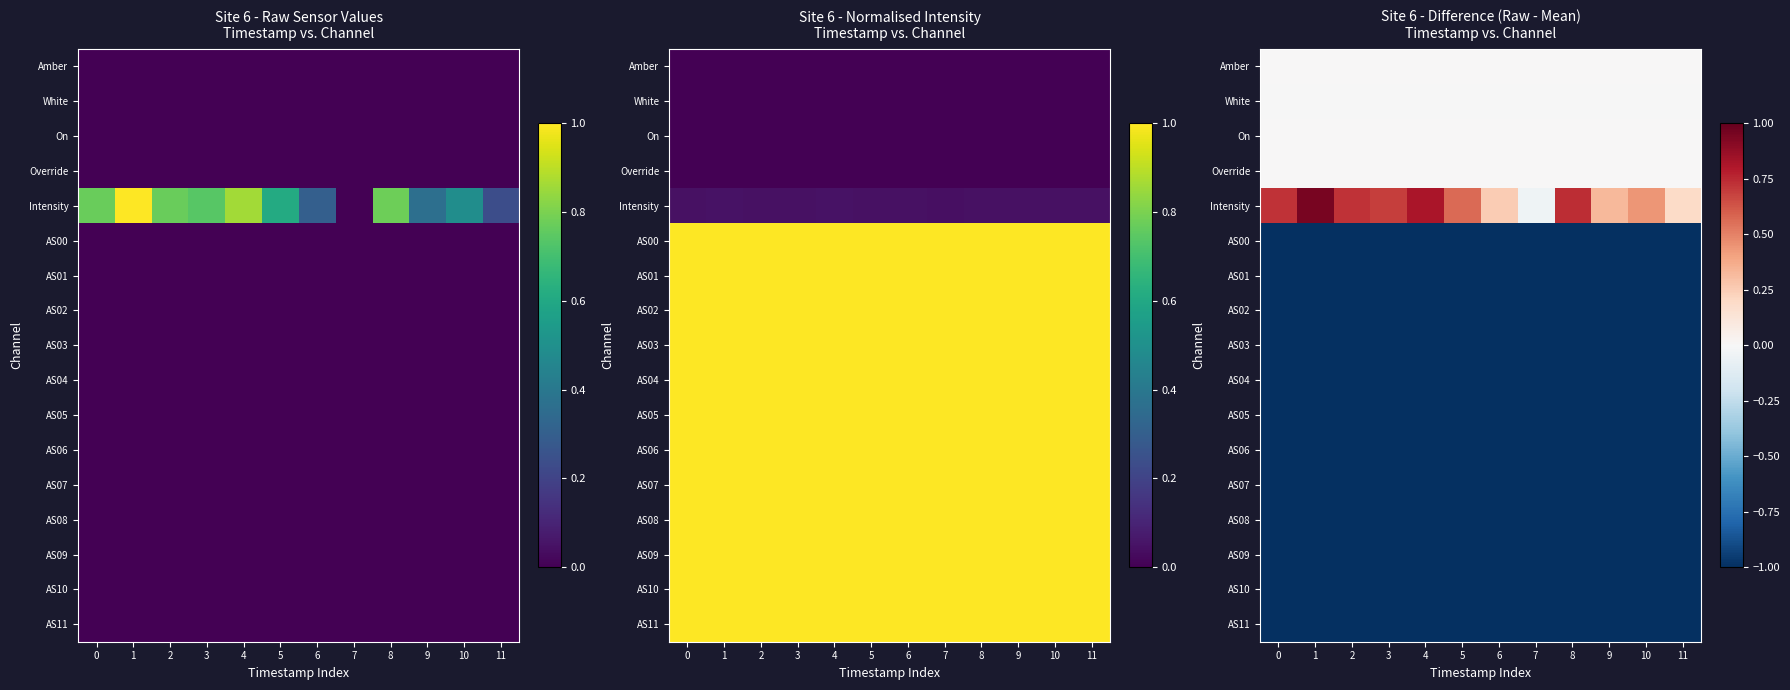

What is the average value of the Intensity series?

0.5